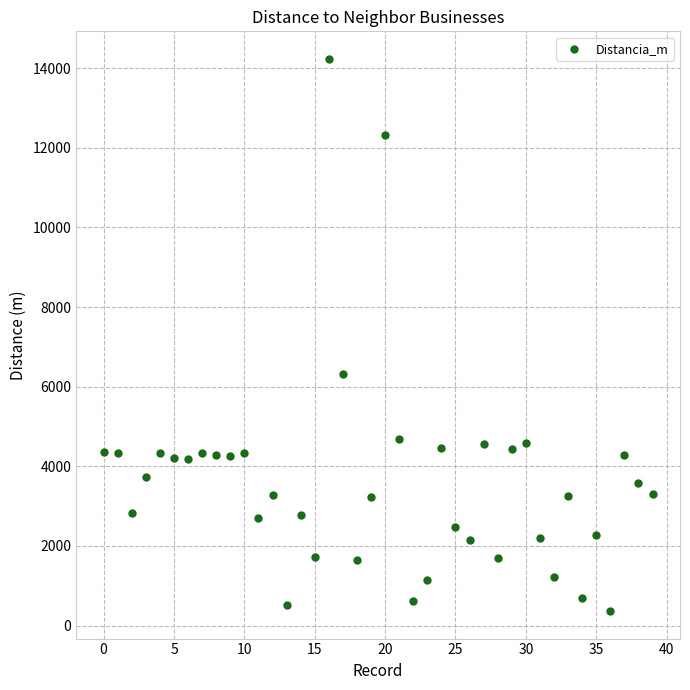

What is the range of Y values (max minus min)?

13864.9